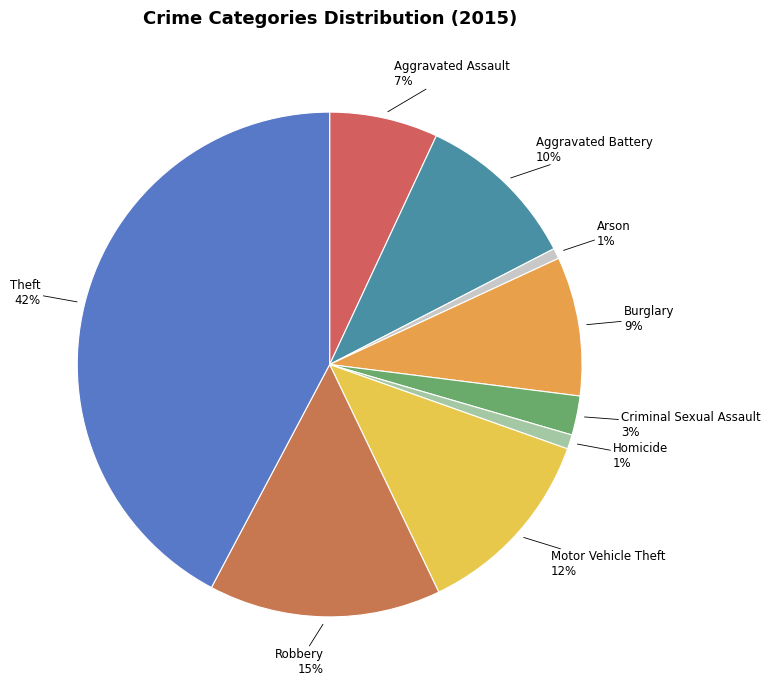

Which slice is the largest?

Theft